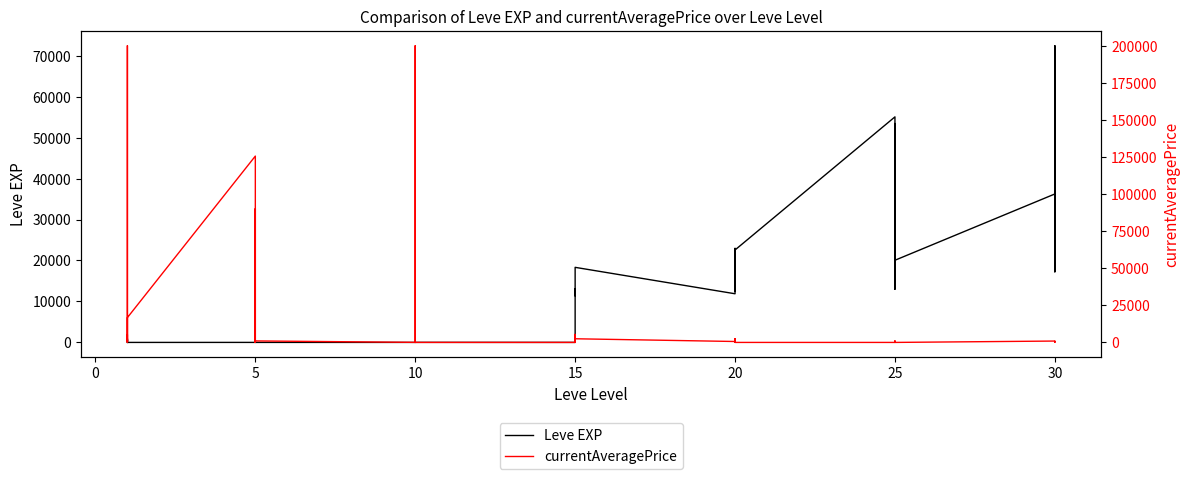

Does the chart display data point markers on the line(s)?

No